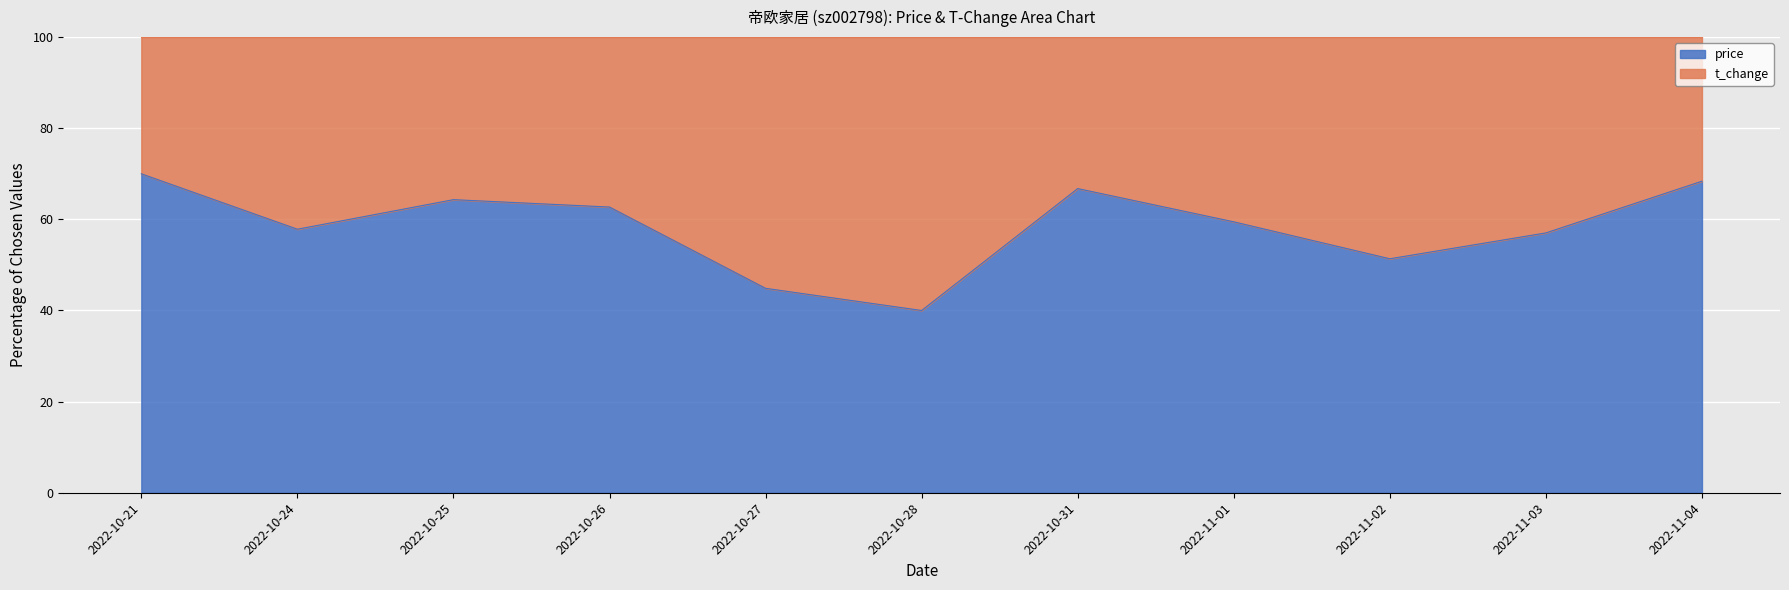

Reading left to right, list all the values displayed in this chart.

2022-10-21=70.0	2022-10-24=57.8	2022-10-25=64.3	2022-10-26=62.7	2022-10-27=44.9	2022-10-28=40.0	2022-10-31=66.8	2022-11-01=59.5	2022-11-02=51.4	2022-11-03=57.0	2022-11-04=68.4